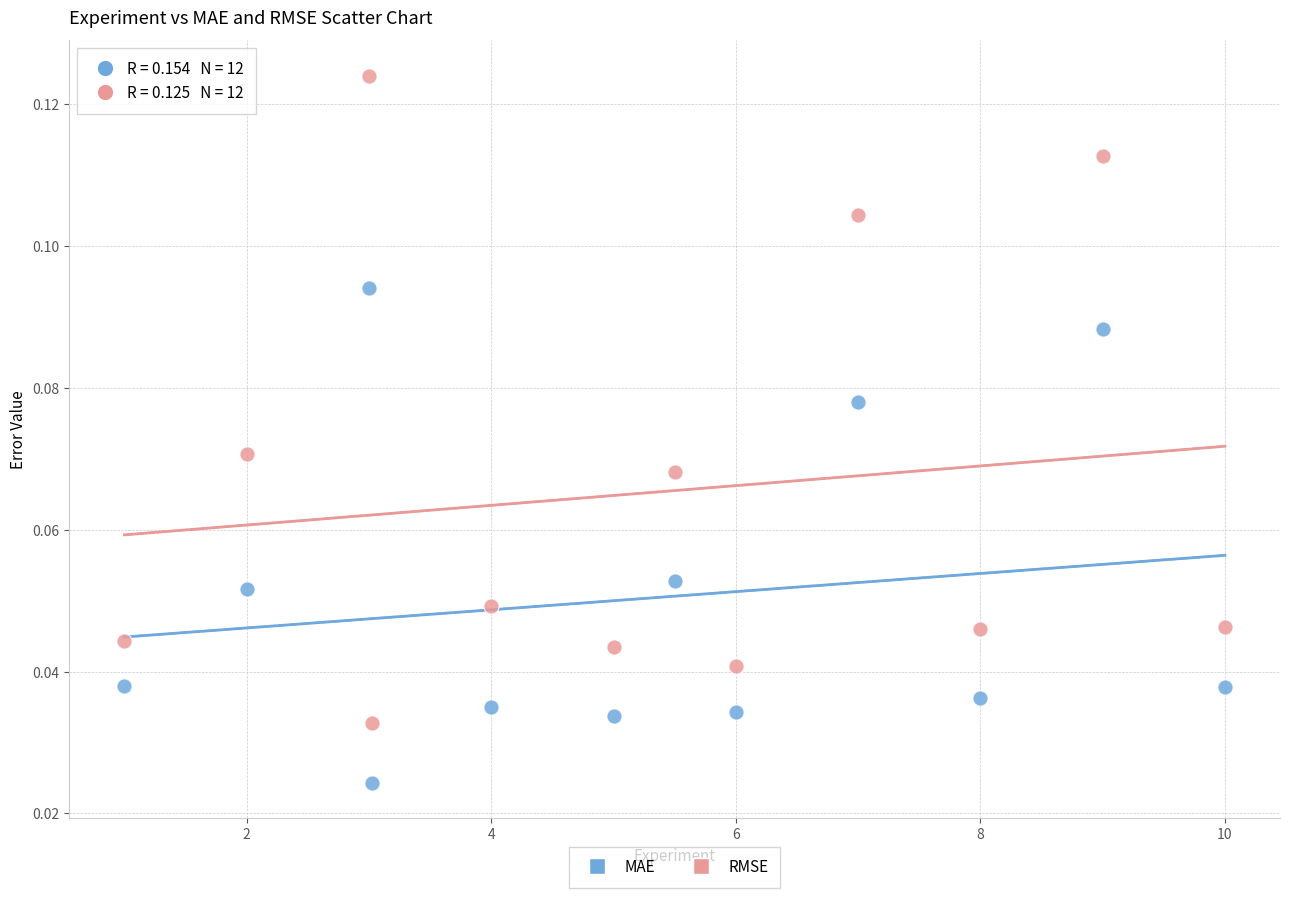

What are all the series names shown in the legend?

MAE, RMSE